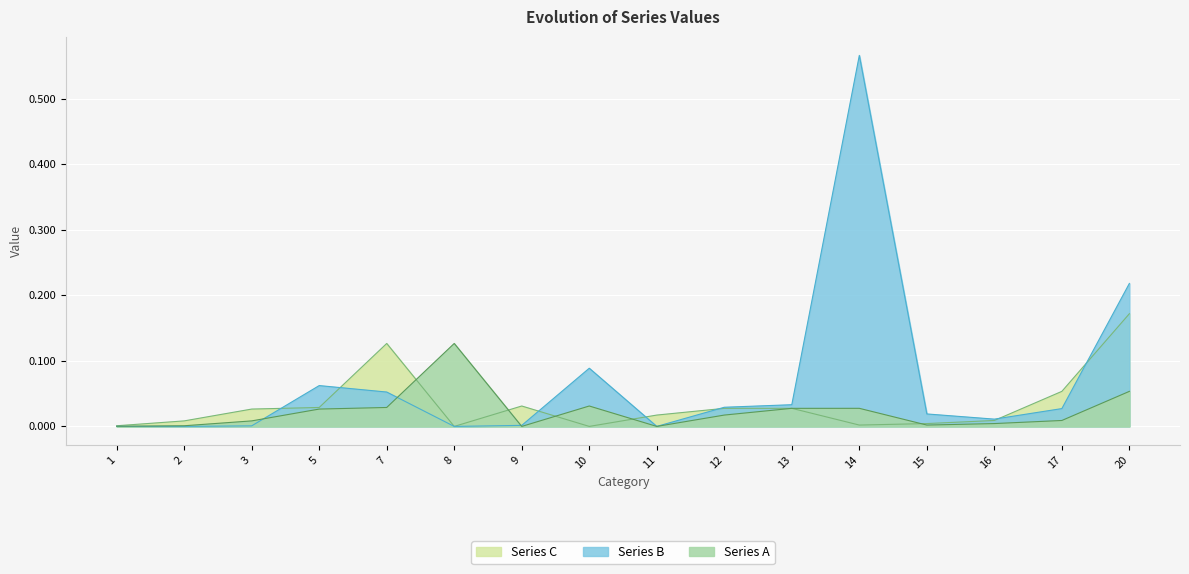

At which label does Series C reach its minimum?

10